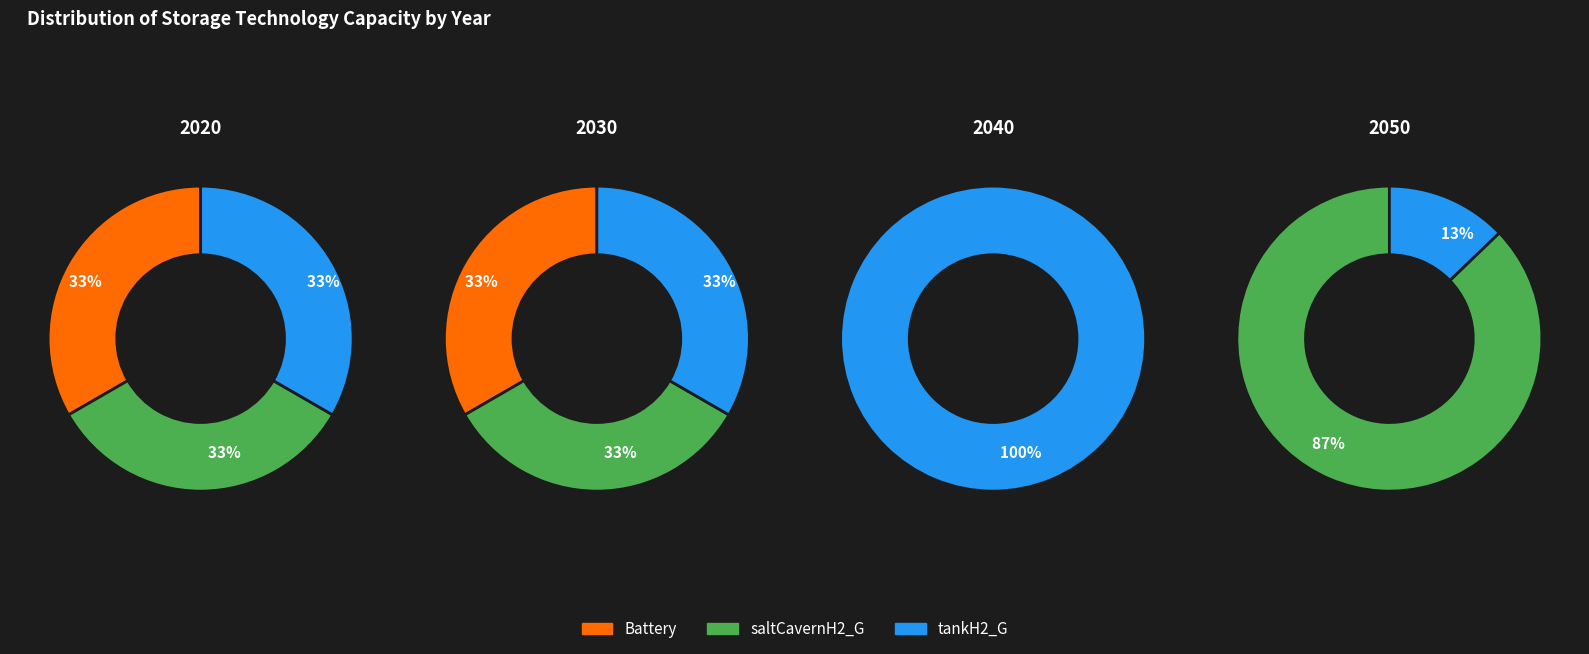

What is the difference between the highest and lowest values at 3?

158482.3